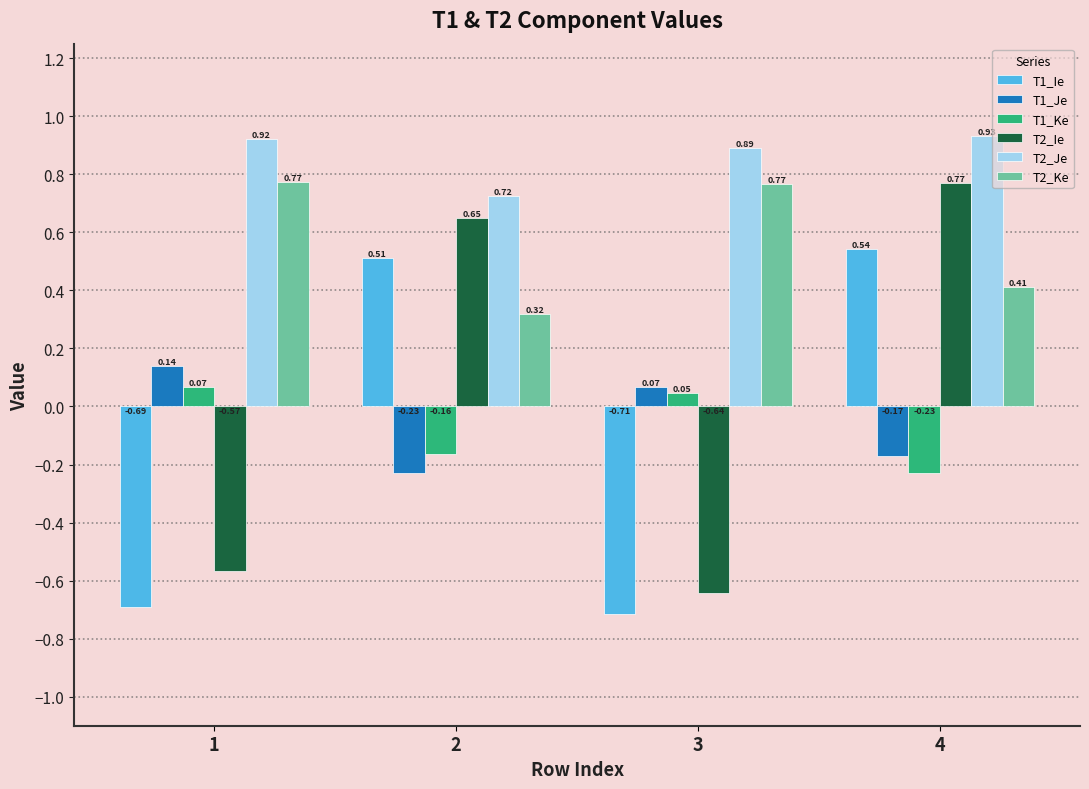

Which series has the largest total across all categories?

T2_Je